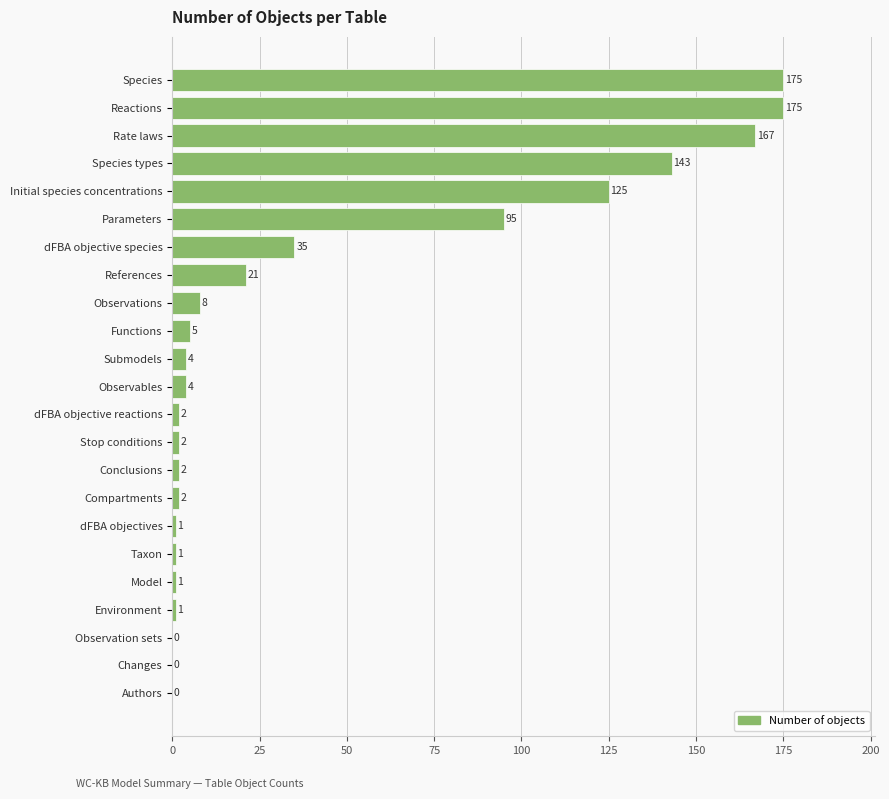

How many positive values are there?

20